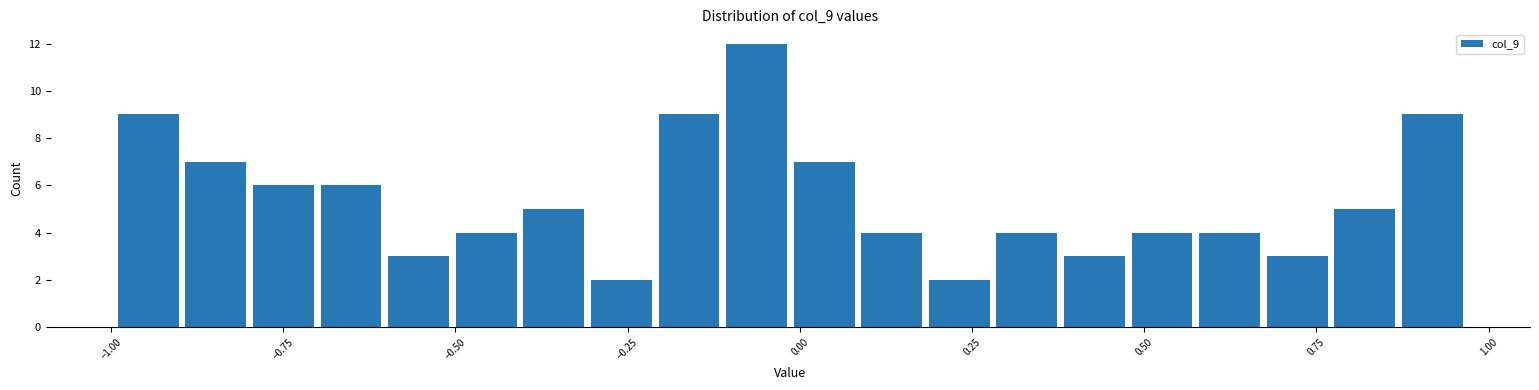

Around what value on the x-axis is the tallest bar? Give the approximate position of its centre, as read against the axis.

-0.05